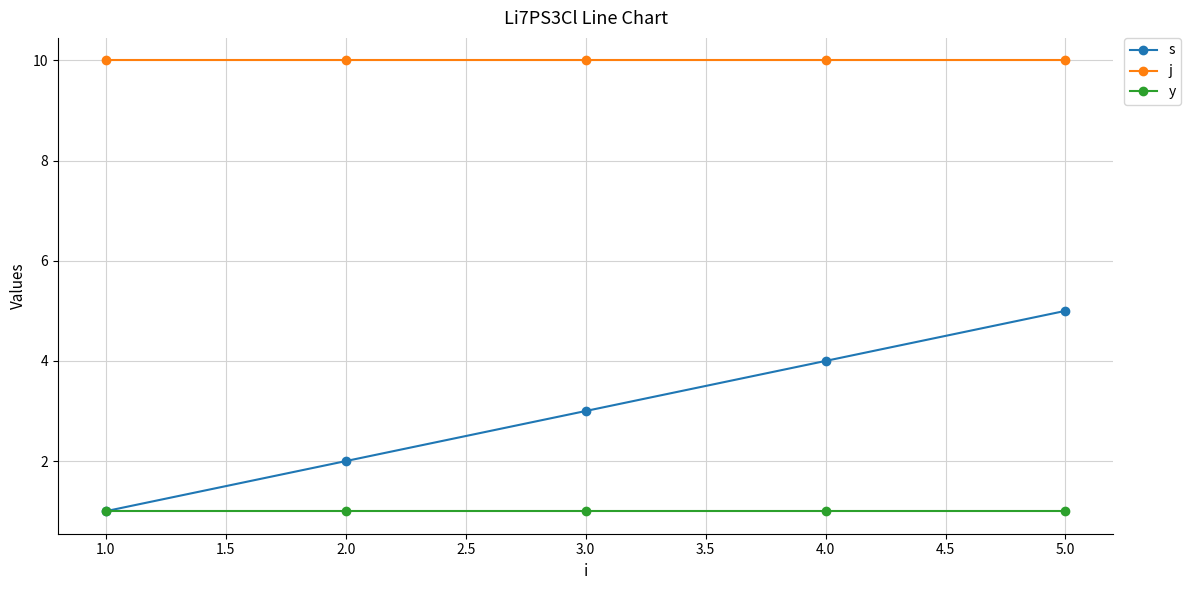

The j series shows 5 at 1.0. True or false?

False